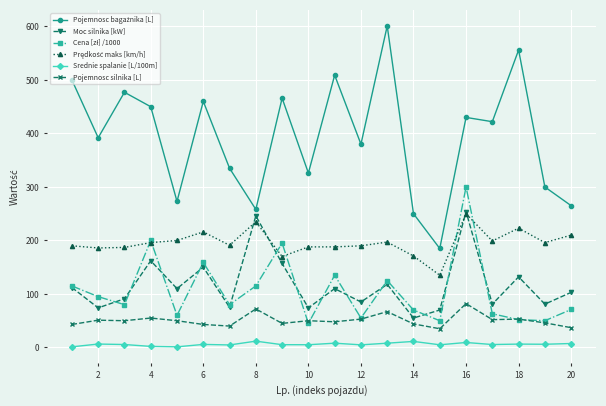

At how many categories does at least one series exceed 319?

14